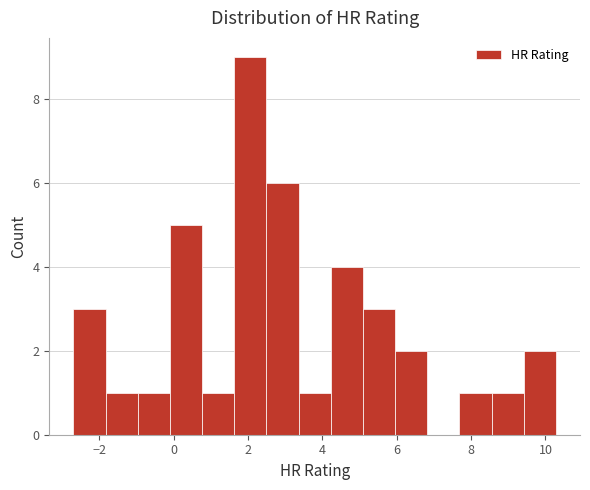

Over which range of the x-axis is the bar tallest?

1.6 to 2.4